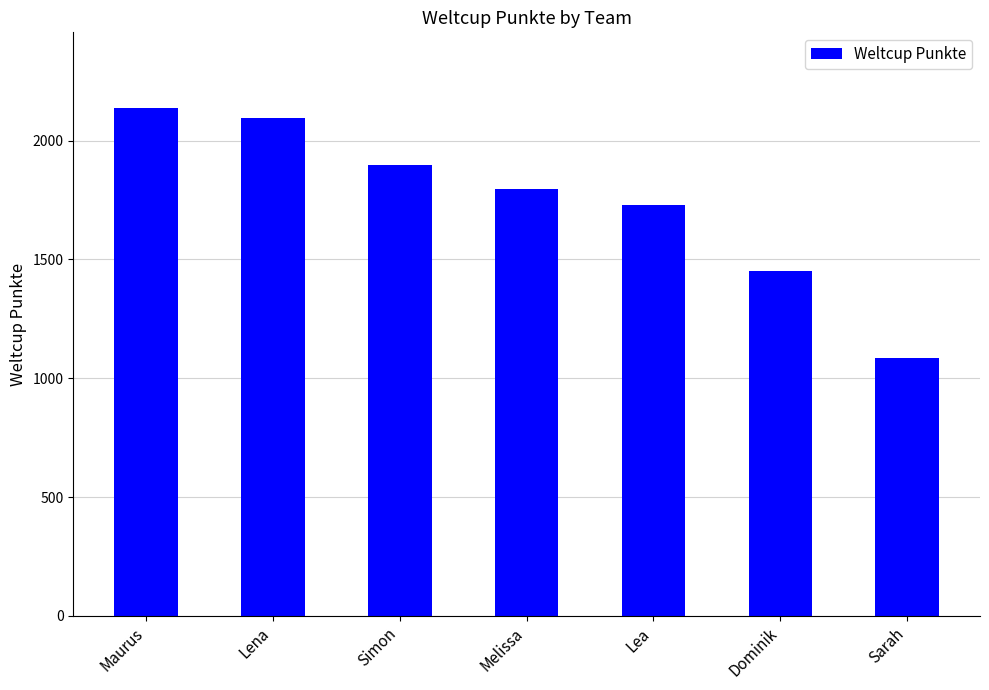

True or false: the data shows 1083 at Sarah.

True